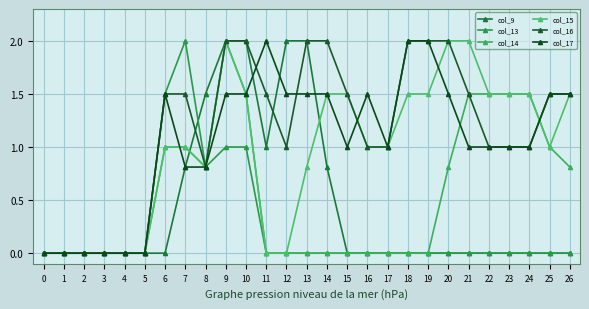

Which series has the widest spread of values?

col_9